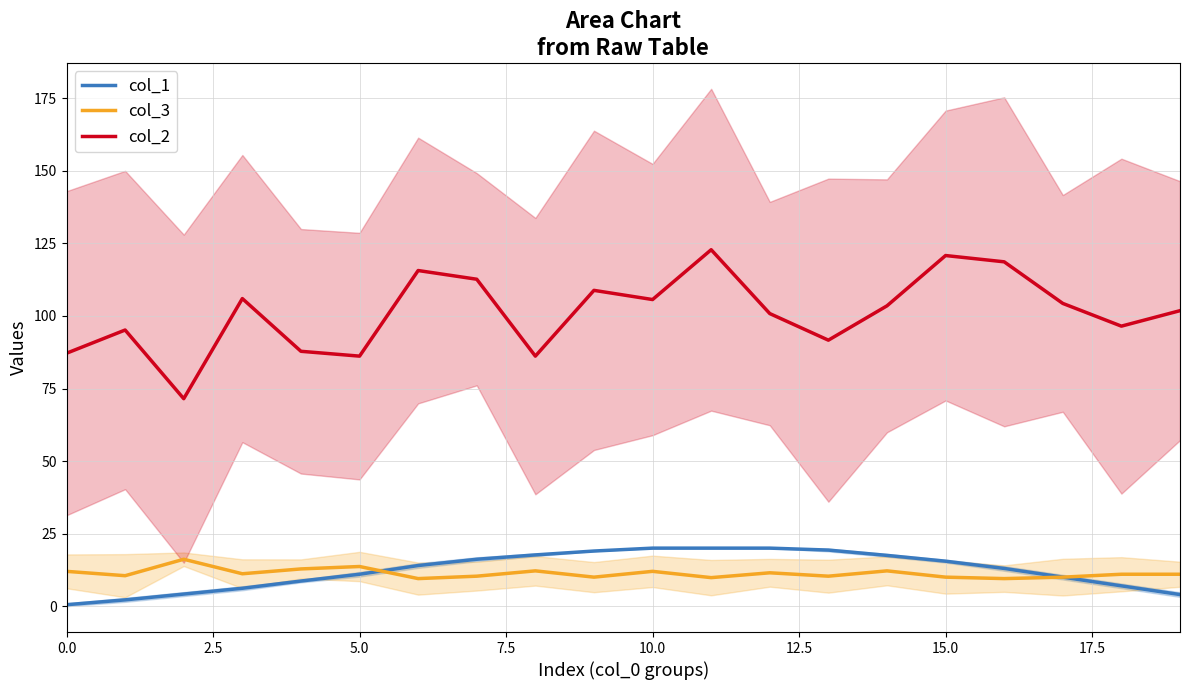

True or false: col_2 and col_3 intersect in this chart.

False